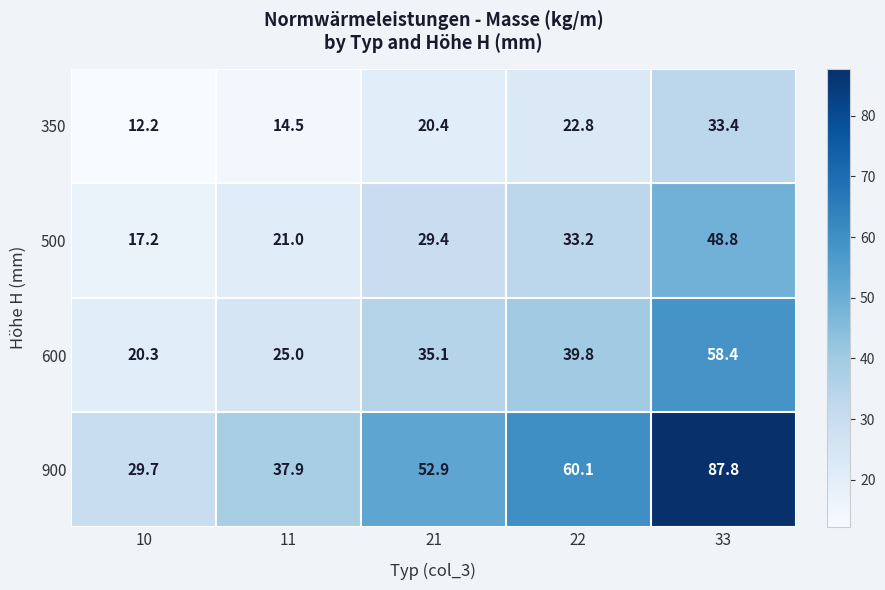

How many data points does each series have?

5